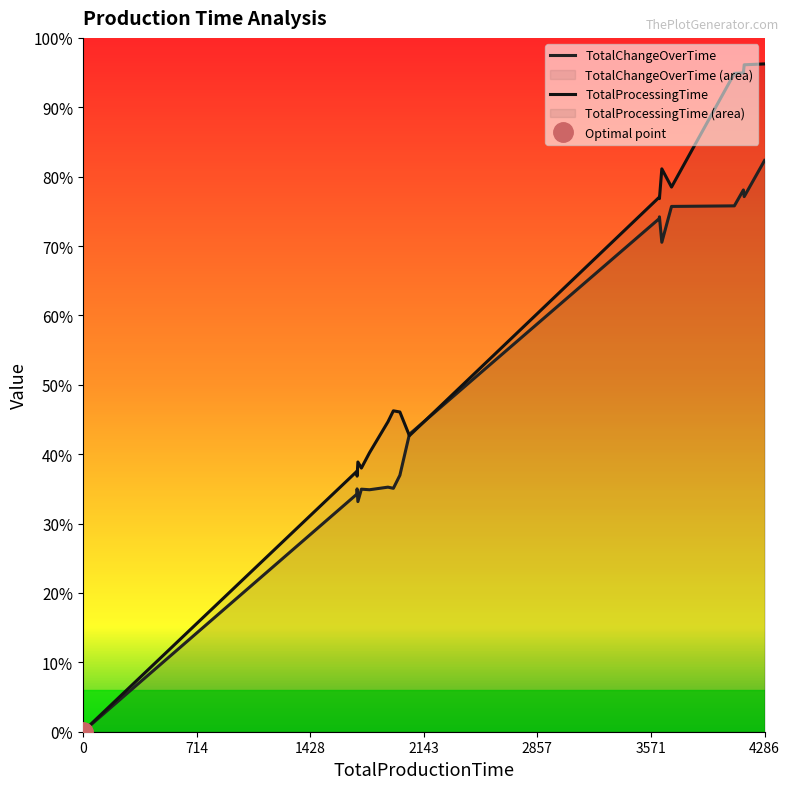

What are all the series names shown in the legend?

TotalChangeOverTime, TotalProcessingTime